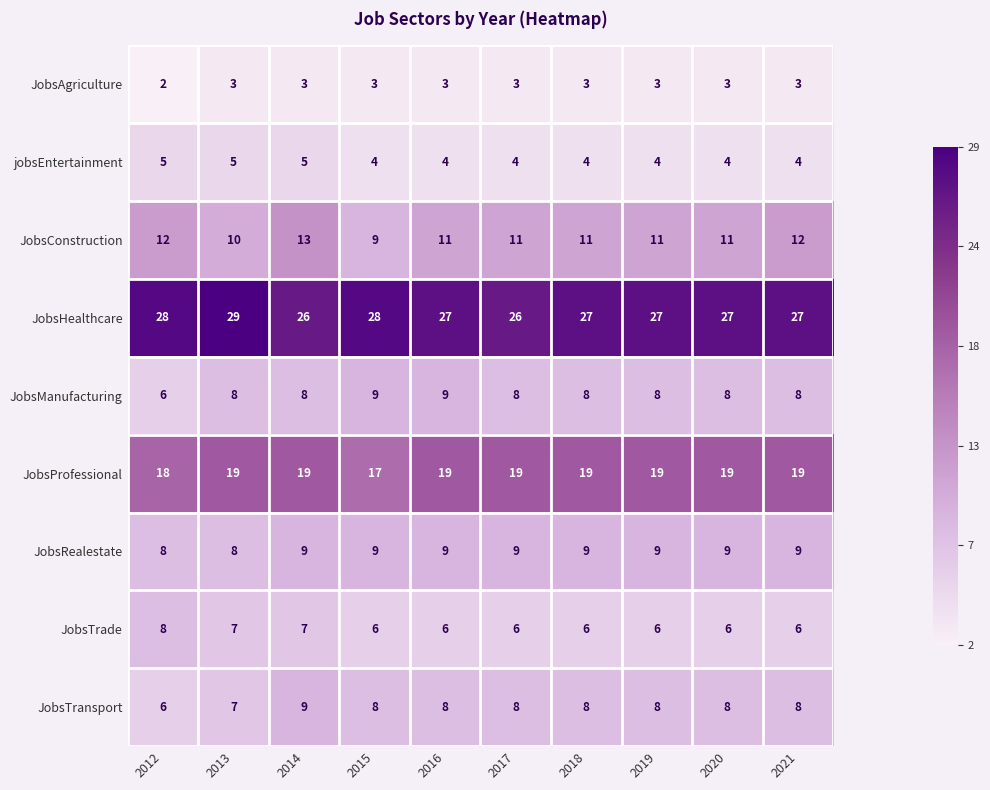

Where does the JobsConstruction series first go above 11?

2012